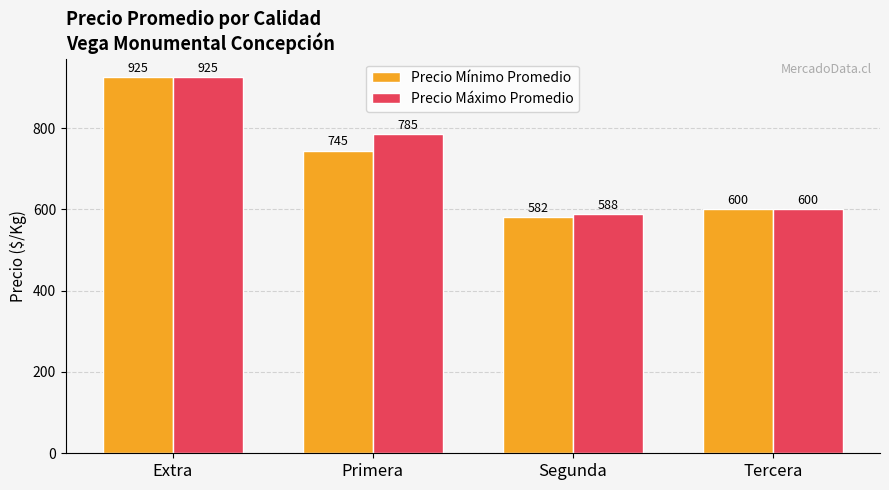

At which label does Precio Máximo Promedio reach its peak?

Extra